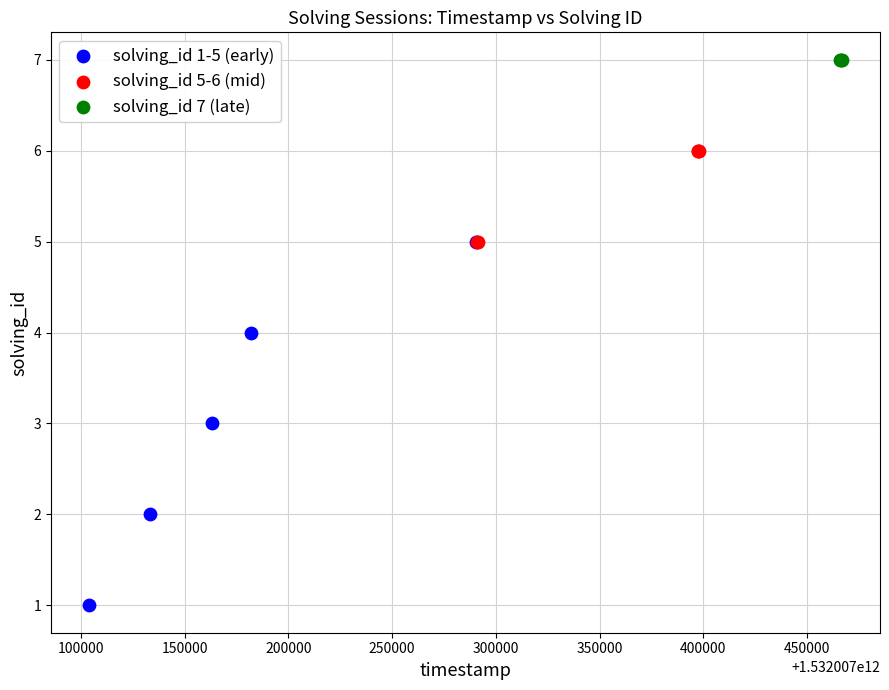

Which series reaches the minimum Y coordinate?

solving_id 1-5 (early)